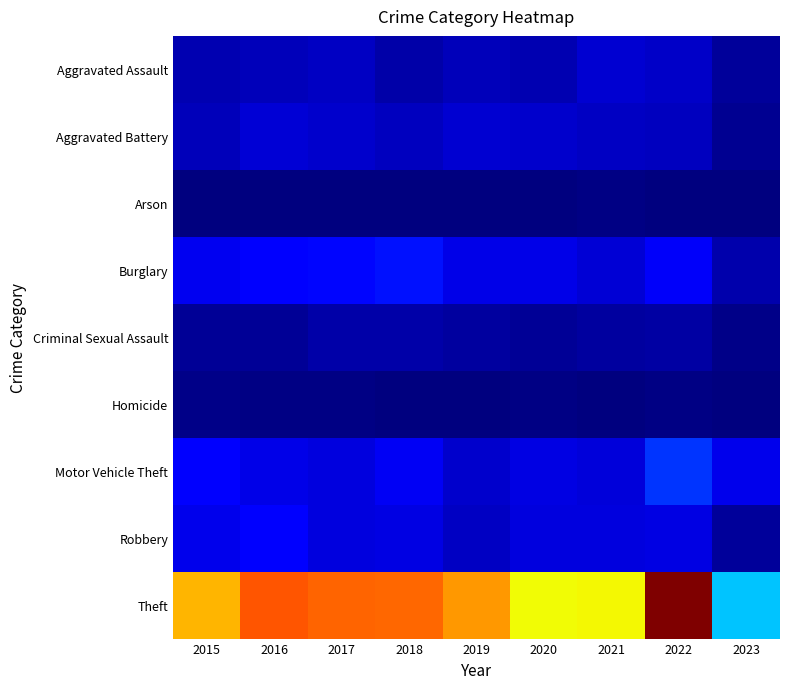

Rank the series by their maximum value, from lowest to highest.

Arson, Homicide, Criminal Sexual Assault, Aggravated Assault, Aggravated Battery, Robbery, Burglary, Motor Vehicle Theft, Theft